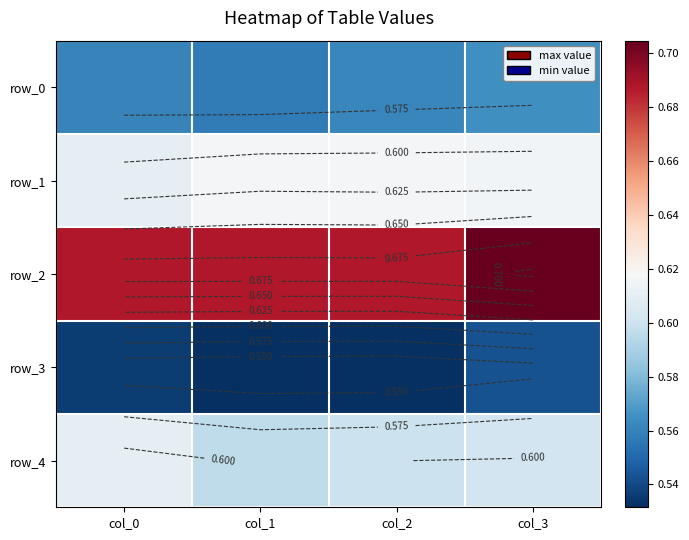

At which label is row_1 closest to 0?

col_0